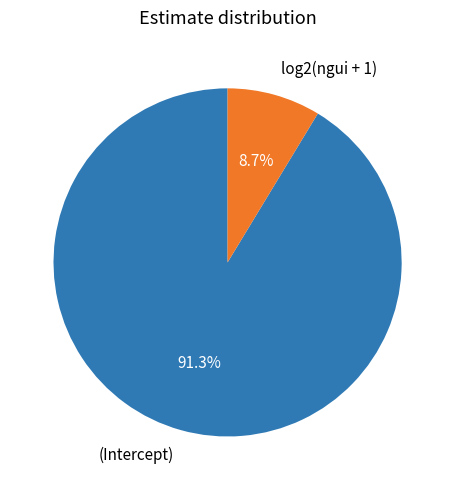

To the nearest percent, what percentage of the pie is log2(ngui + 1)?

9%